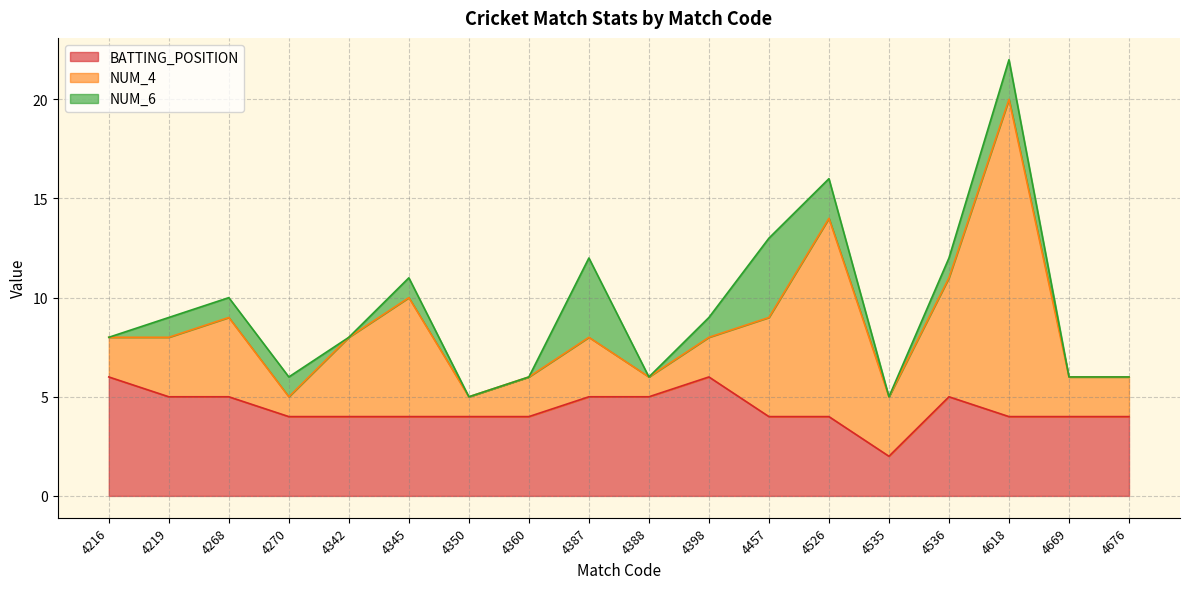

What is the value of the NUM_6 point at the 15th from the left?

1